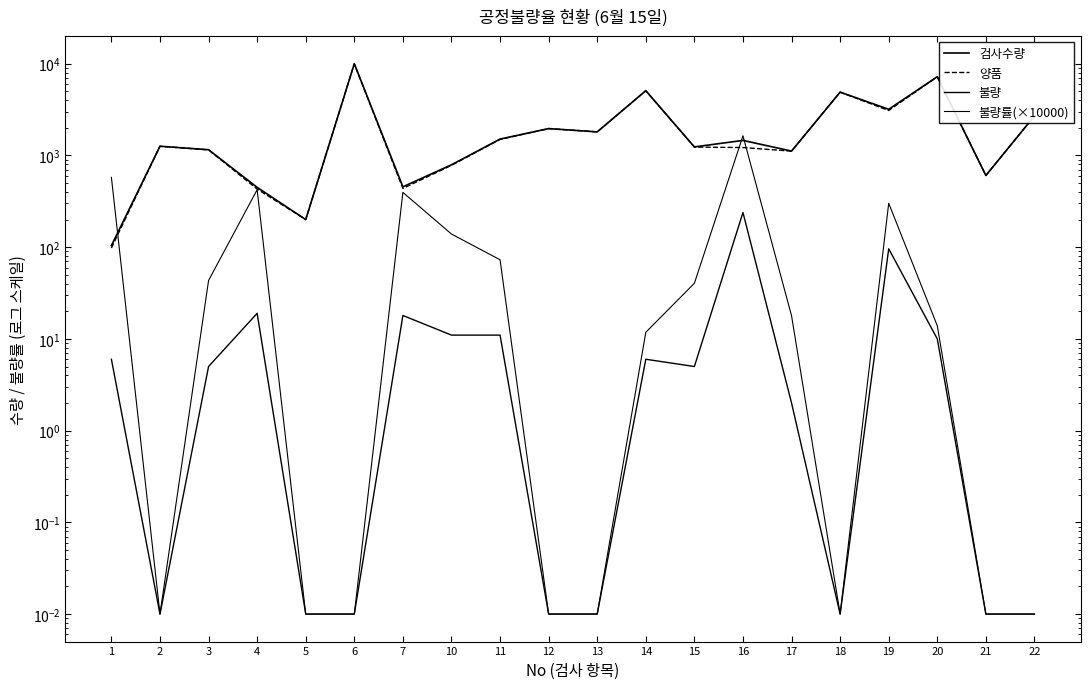

What is the difference between the highest and lowest values at 1?

571.0